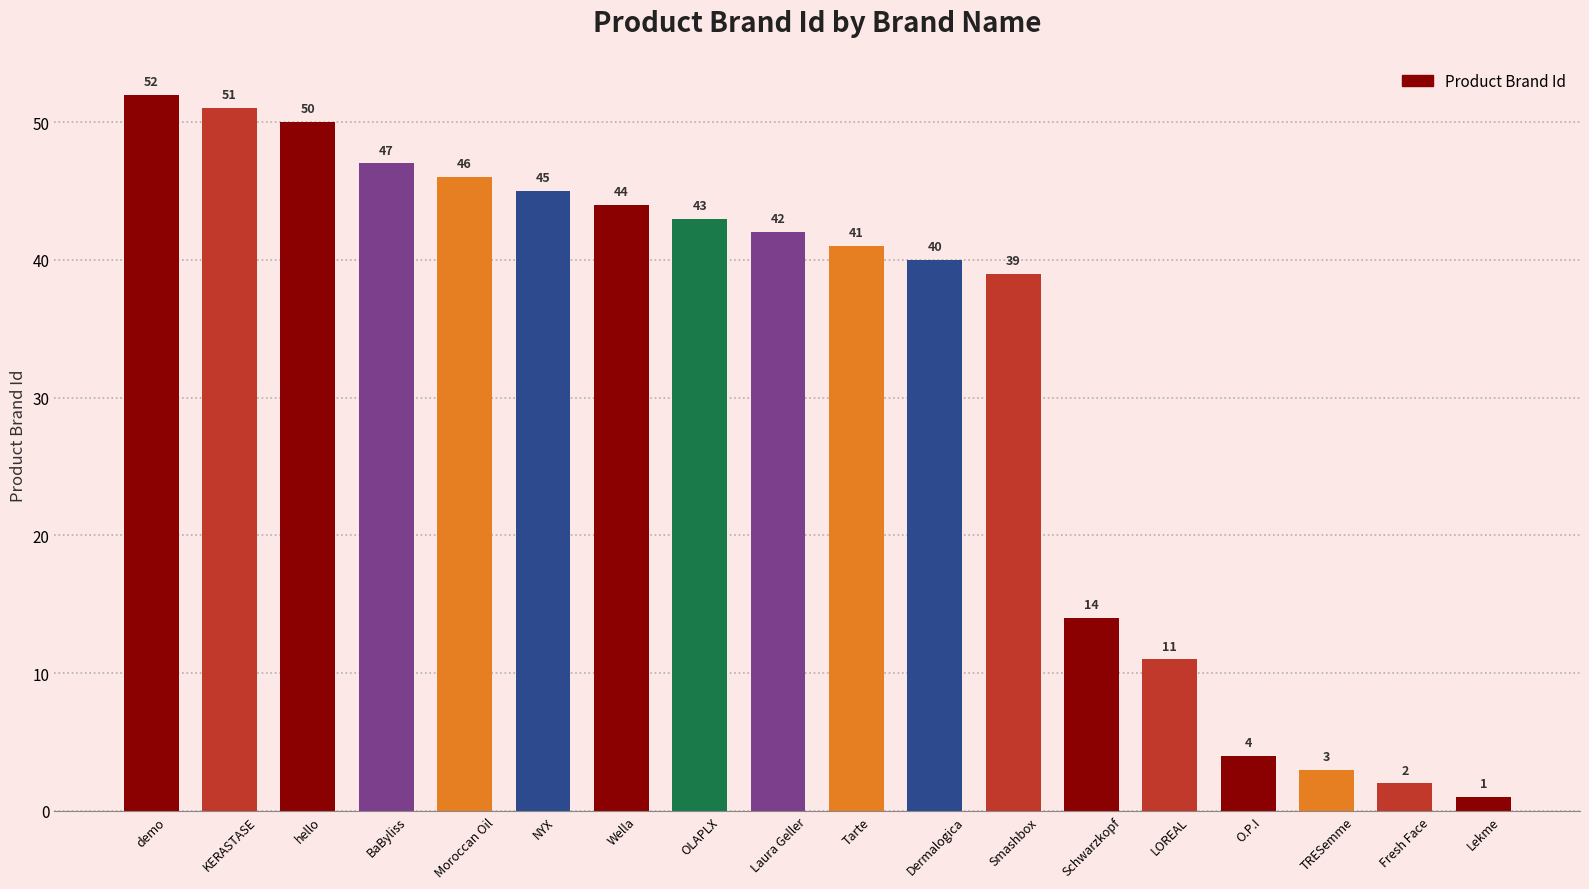

List the labels in order of value, largest first.

demo, KERASTASE, hello, BaByliss, Moroccan Oil, NYX, Wella, OLAPLX, Laura Geller, Tarte, Dermalogica, Smashbox, Schwarzkopf, LOREAL, O.P.I, TRESemme, Fresh Face, Lekme